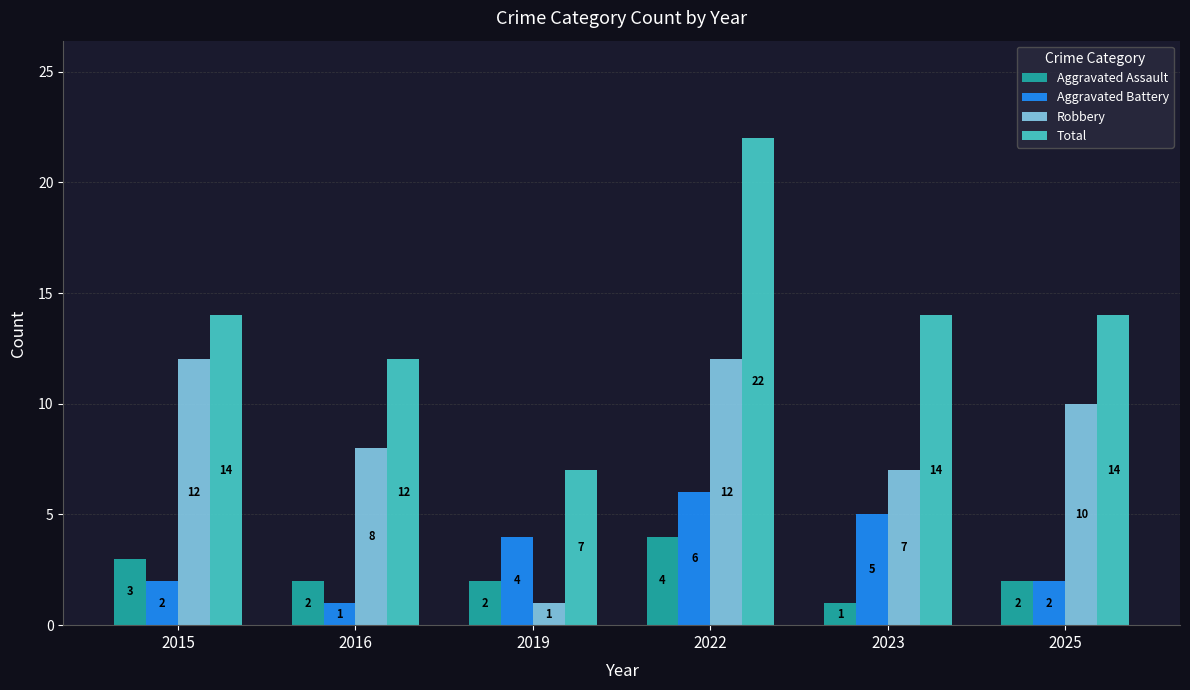

What are all the series names shown in the legend?

Aggravated Assault, Aggravated Battery, Robbery, Total